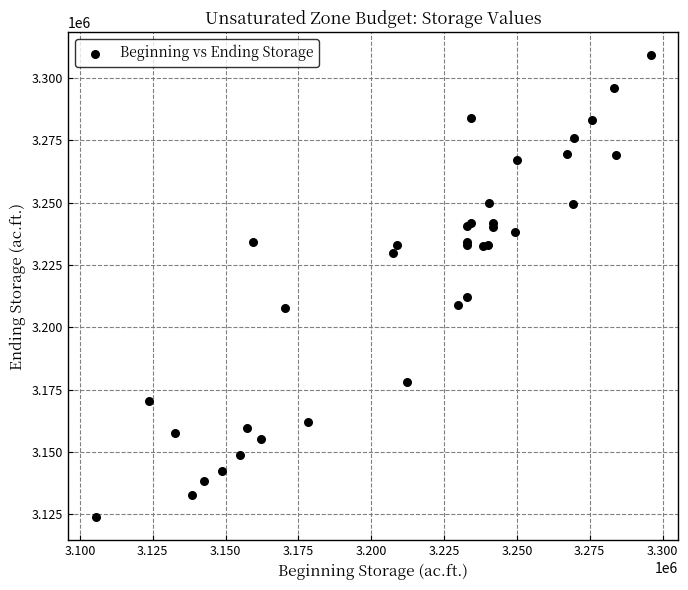

What Y value in the scatter plot is closest to 3216457?

3212175.2